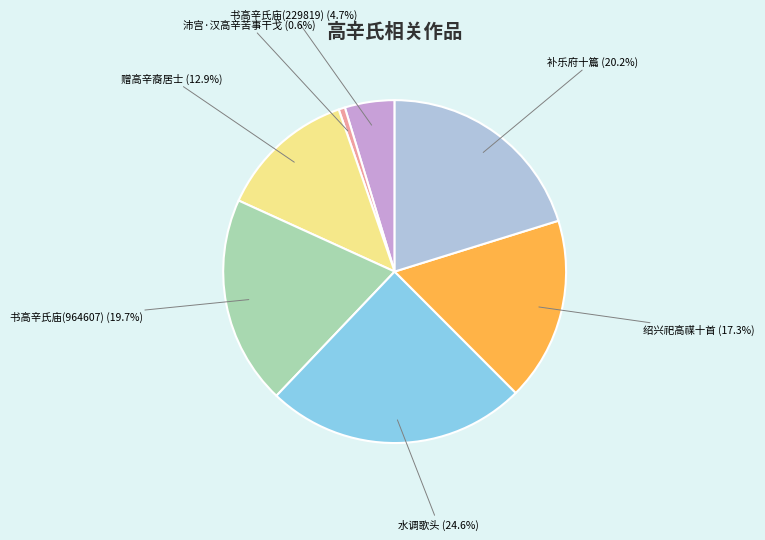

Does any single category account for the majority?

No